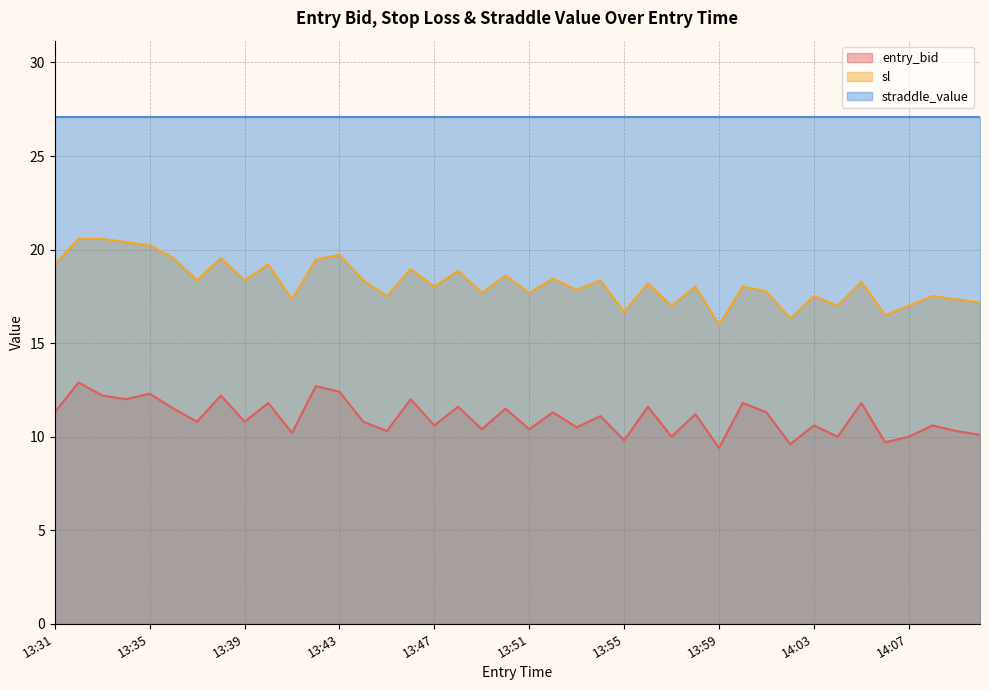

Rank the series by their average value, from lowest to highest.

entry_bid, sl, straddle_value